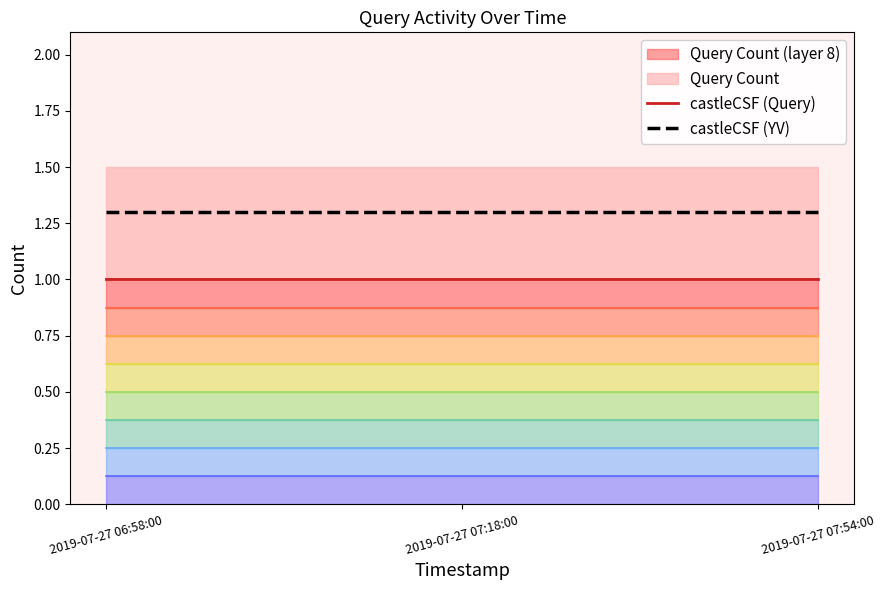

What is the total value across all series at 2019-07-27 06:58:00?

2.3